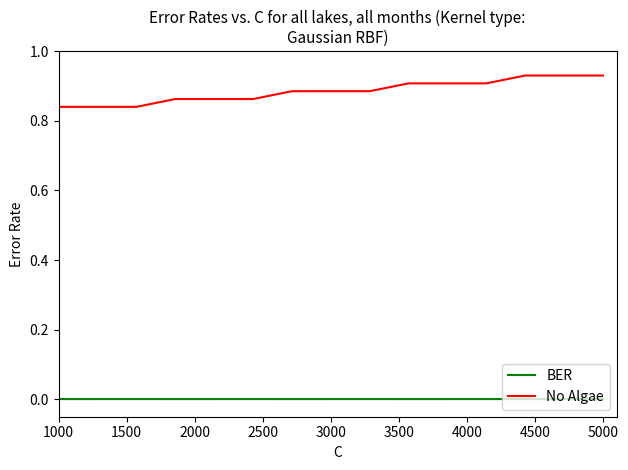

How many categories are shown in the chart?

15